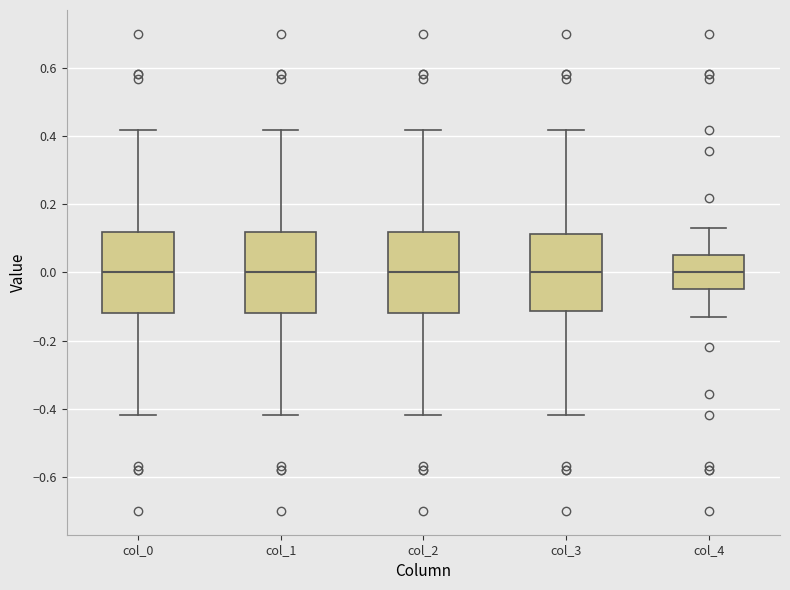

Where does the median line of the box for col_2 sit on the y-axis? The values are not printed on the chart, so give them approximately, as read against the axis.

0.00